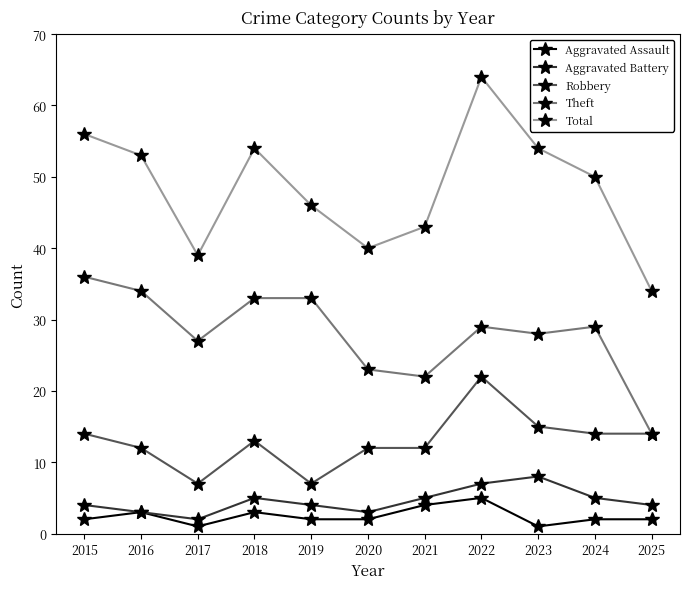

What is the spread (max minus min) of values at 2015?

54